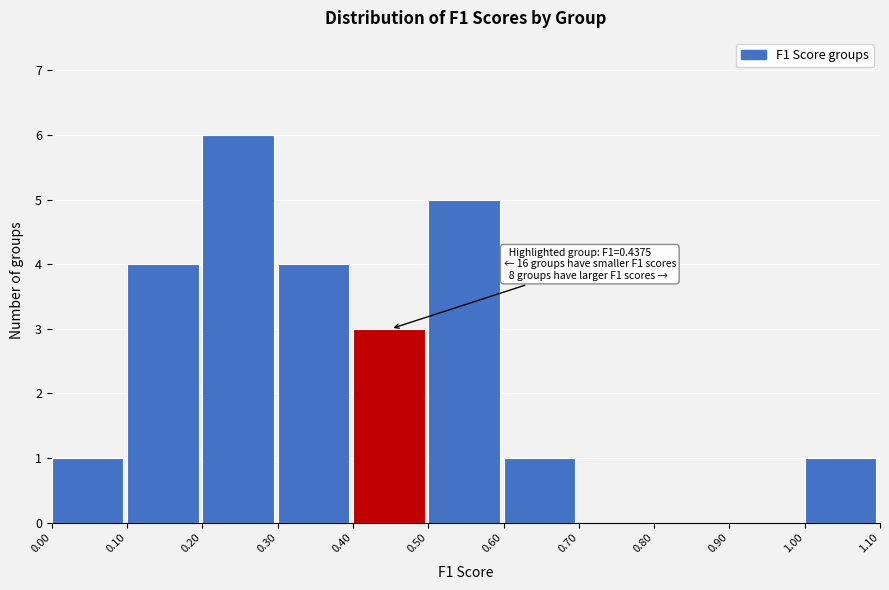

Which range on the x-axis has the tallest bar?

0.20 to 0.30